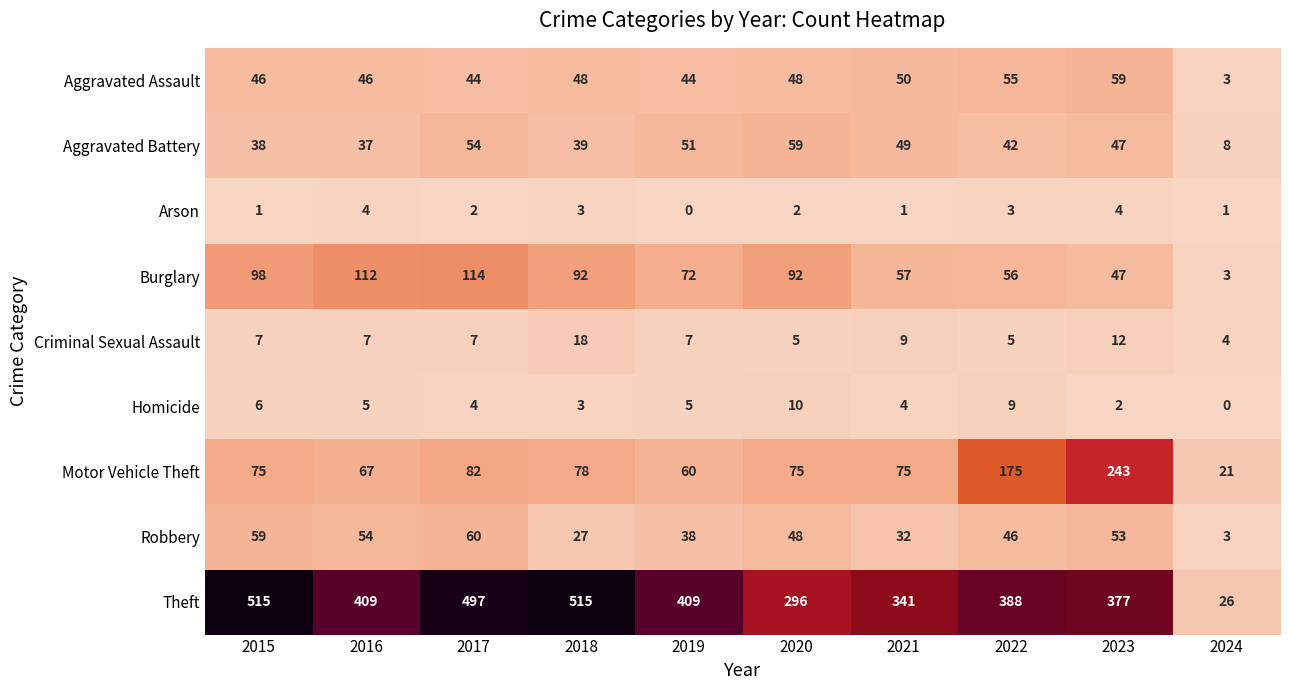

What is the difference between the second highest and minimum values in the Aggravated Battery series?

46